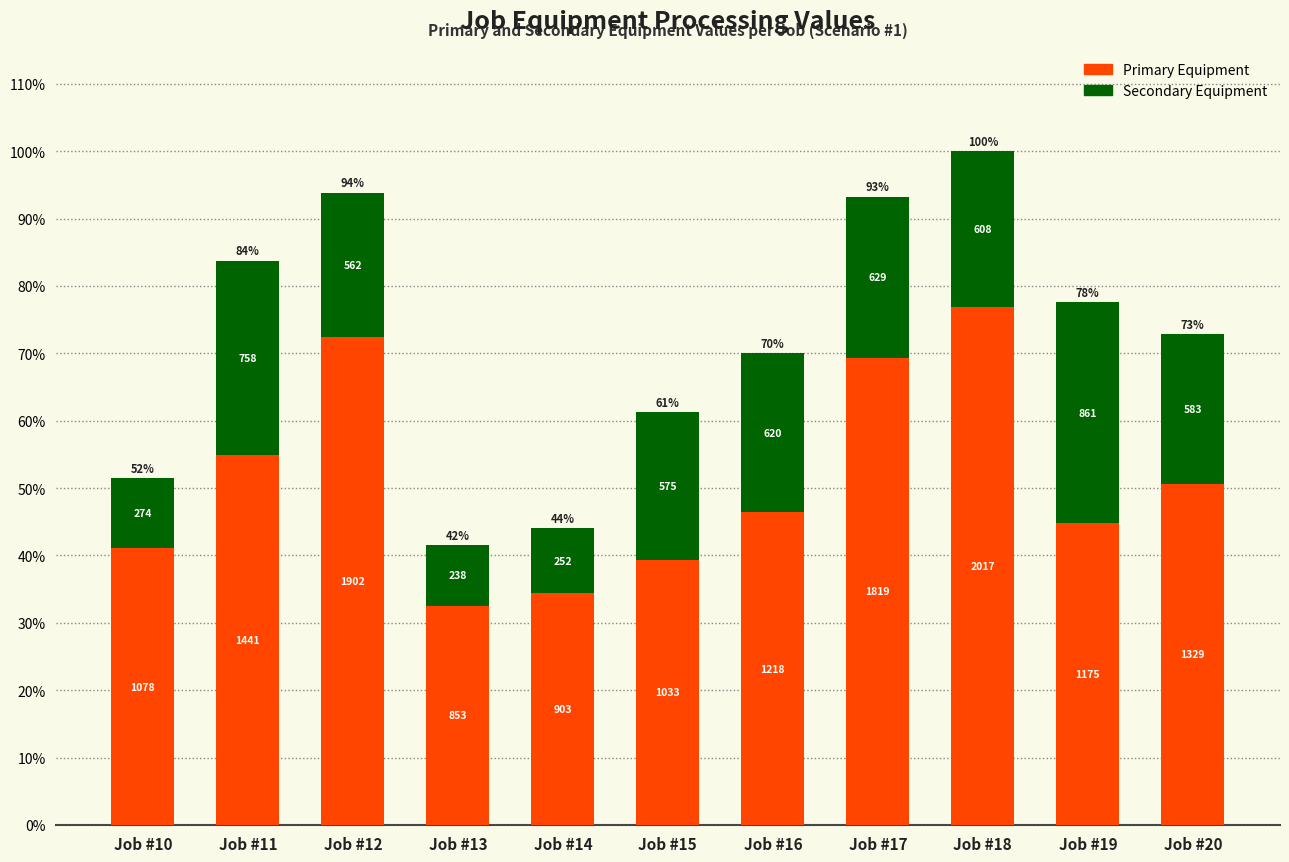

What are all the series names shown in the legend?

Primary Equipment, Secondary Equipment